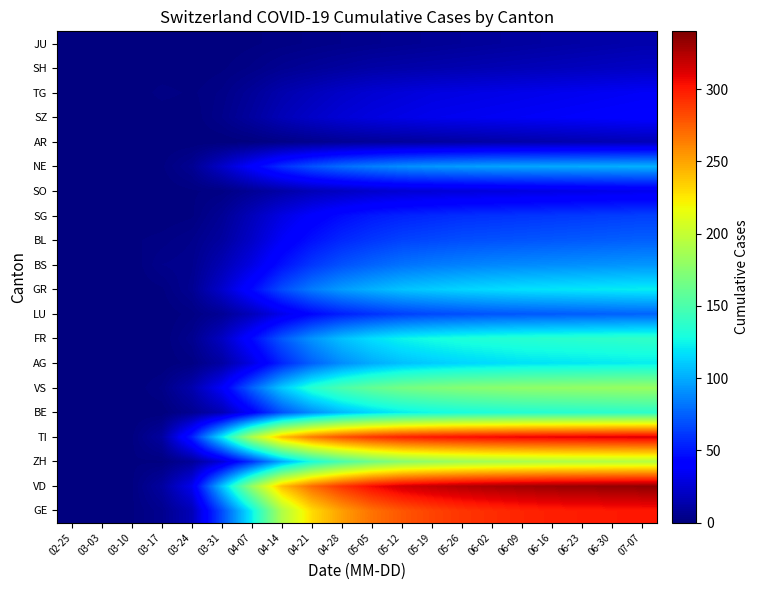

Which label corresponds to the smallest value in the chart?

02-25